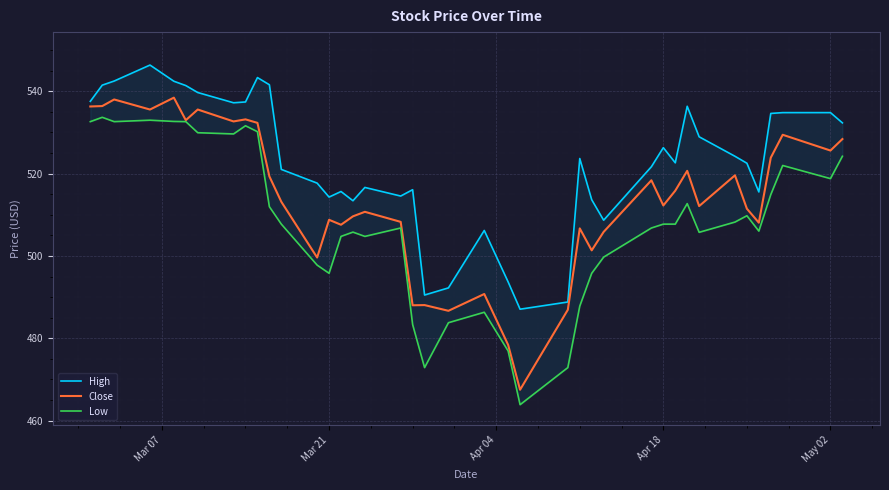

The Close series shows 355.3 at Apr 18. True or false?

False